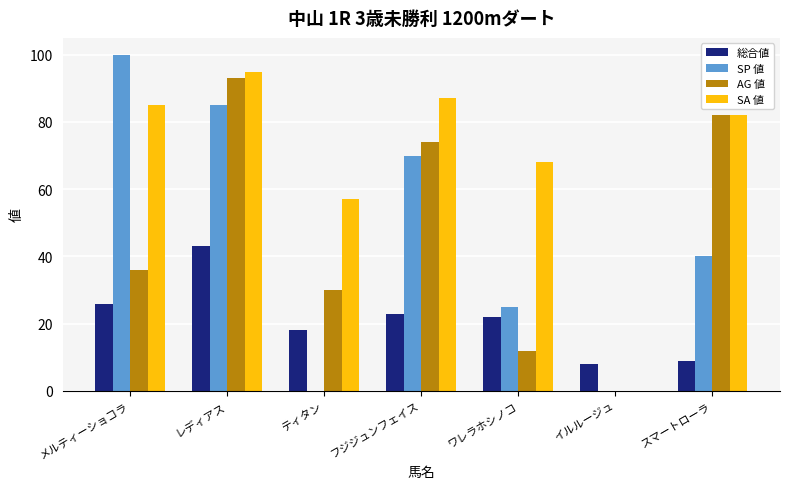

Count the number of data series in this chart.

4